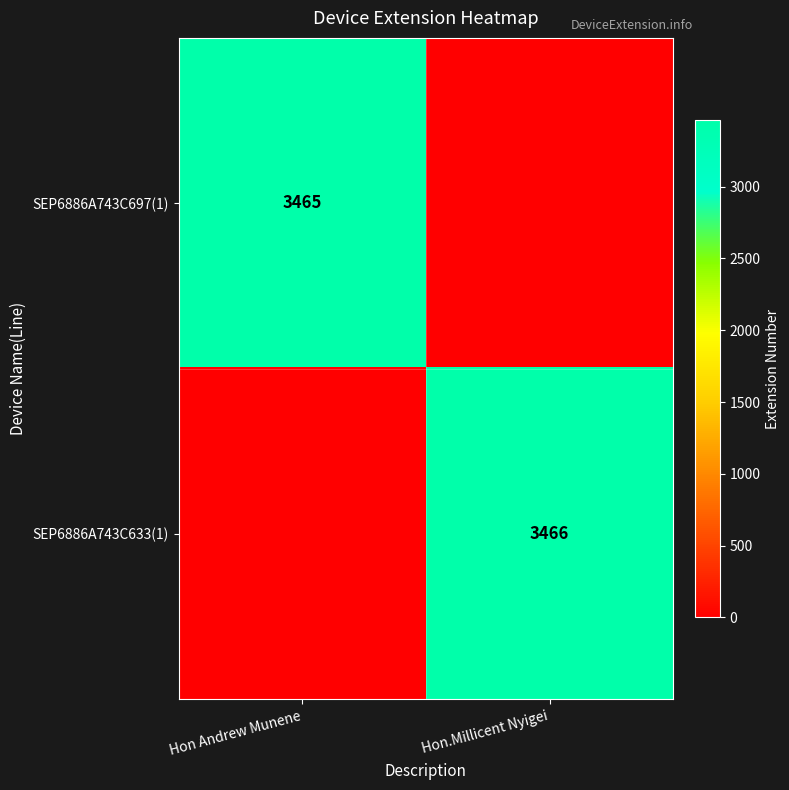

The value of SEP6886A743C697(1) at Hon Andrew Munene is 3465. True or false?

True